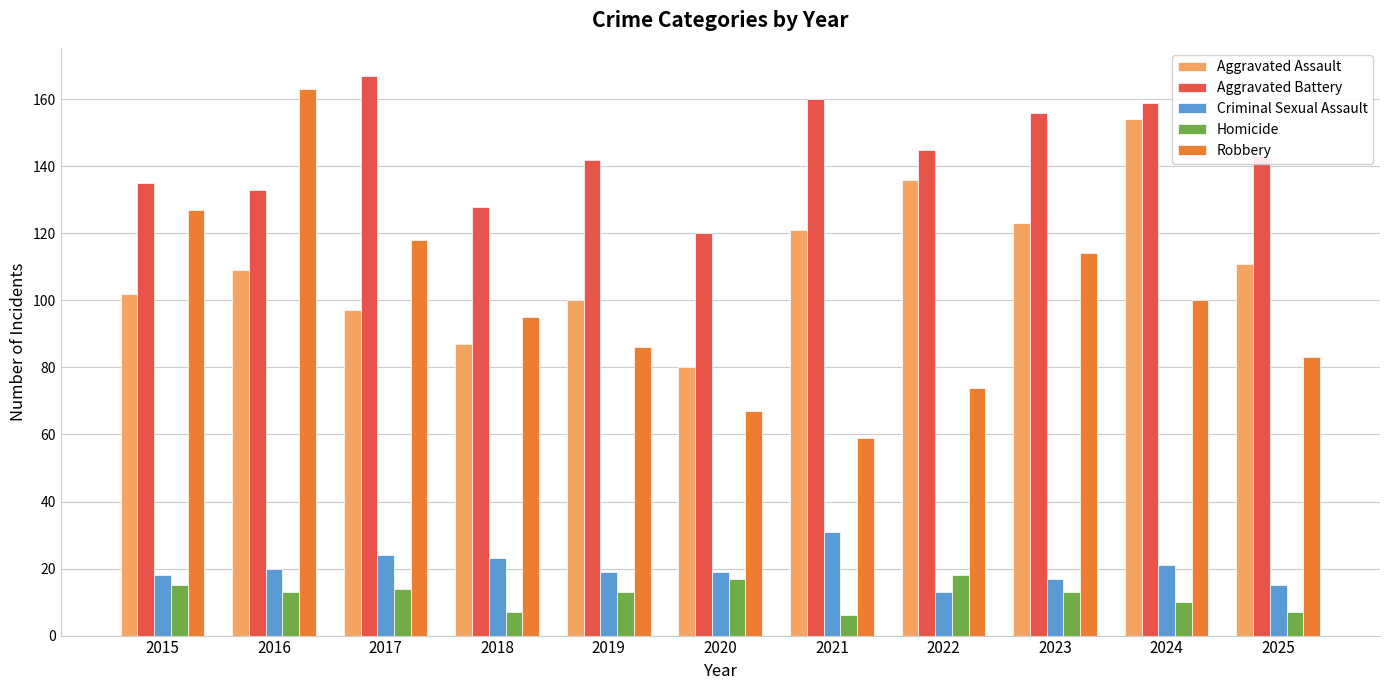

Is the value of Criminal Sexual Assault at 2018 greater than the value of Homicide at 2022?

Yes